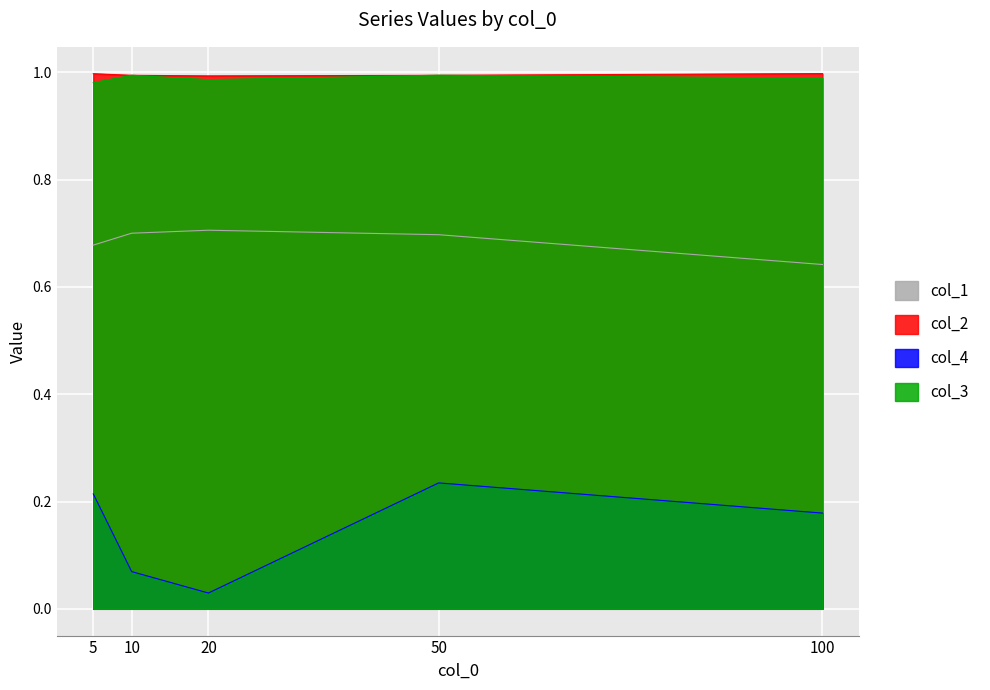

True or false: col_4 and col_3 intersect in this chart.

False